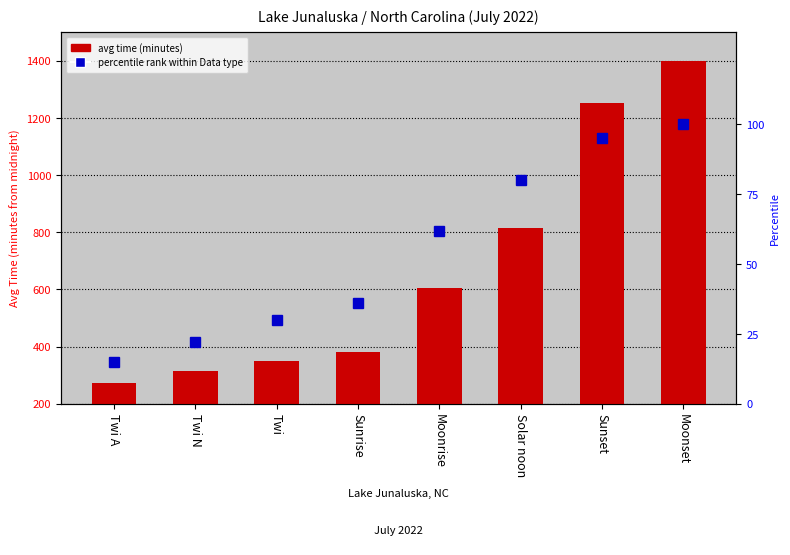

The value of avg time (minutes) at Sunrise is 381.0. True or false?

True